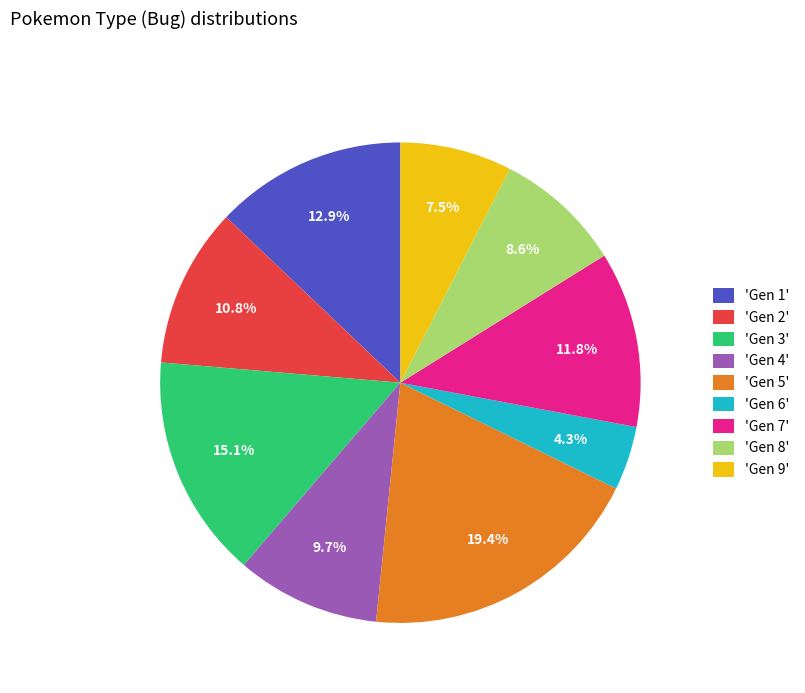

Combined, do 'Gen 6' and 'Gen 4' account for over 50%?

No